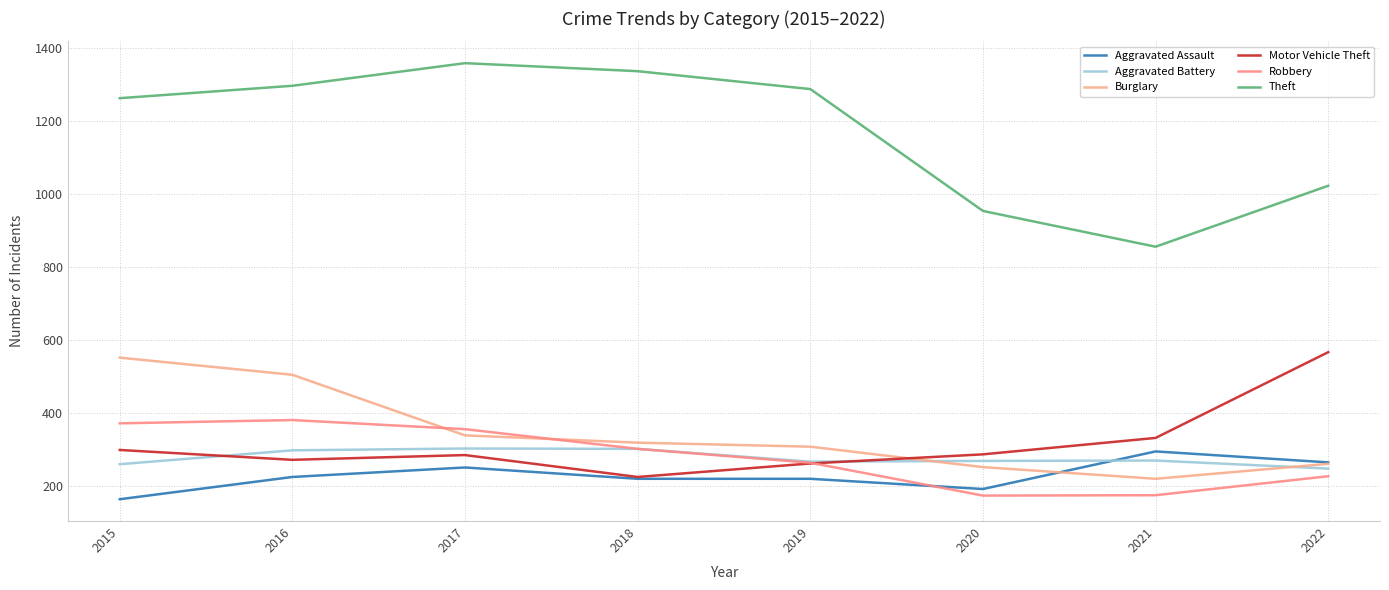

At which label does Burglary reach its minimum?

2021